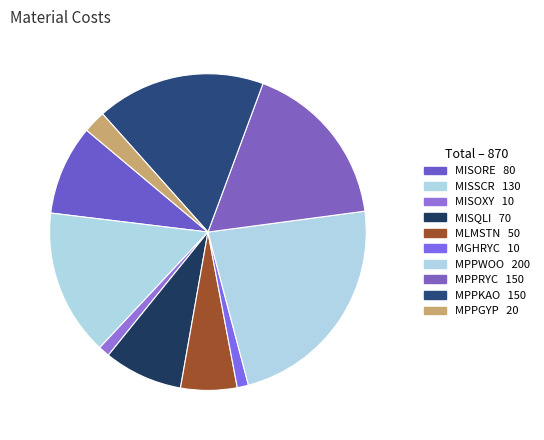

Does any single category account for the majority?

No